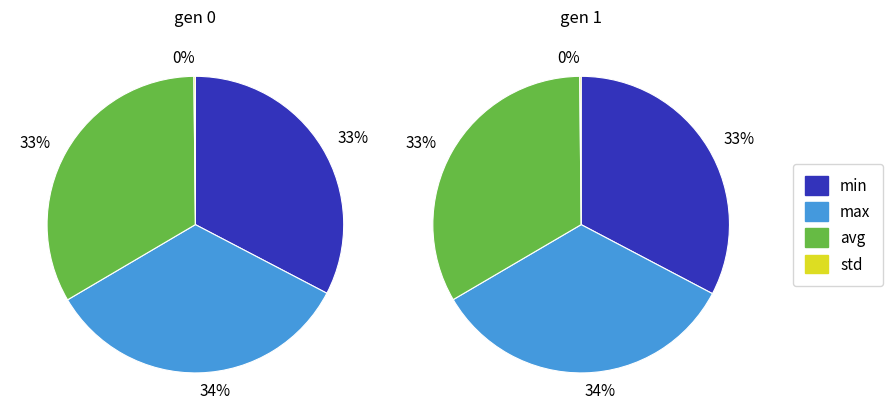

How many slices are in this pie chart?

4